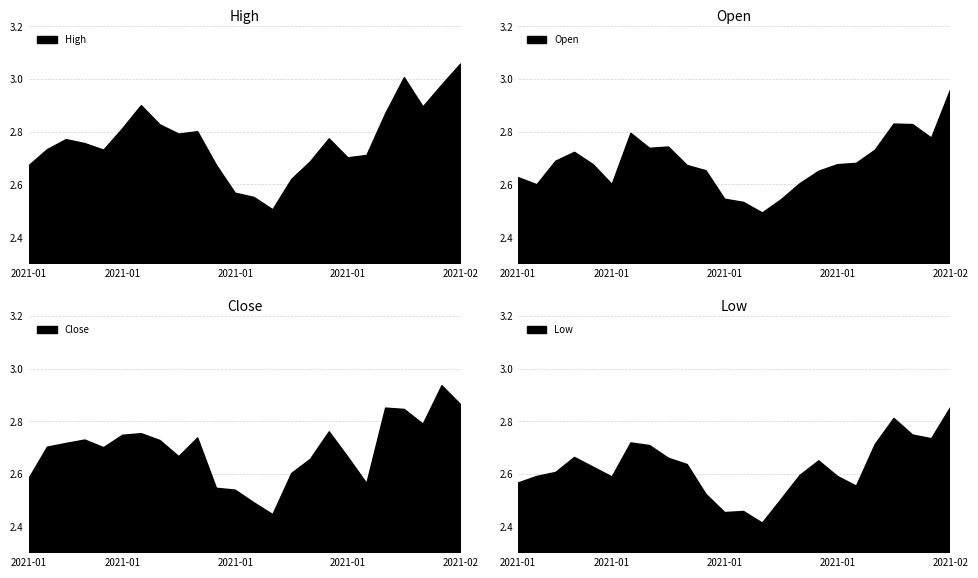

Reading left to right, what are all the values shown in this chart?

High: 2021-01-04=2.7	2021-01-05=2.7	2021-01-06=2.8	2021-01-07=2.8	2021-01-08=2.7	2021-01-11=2.8	2021-01-12=2.9	2021-01-13=2.8	2021-01-14=2.8	2021-01-15=2.8	2021-01-19=2.7	2021-01-20=2.6	2021-01-21=2.6	2021-01-22=2.5	2021-01-25=2.6	2021-01-26=2.7	2021-01-27=2.8	2021-01-28=2.7	2021-01-29=2.7	2021-02-01=2.9	2021-02-02=3.0	2021-02-03=2.9	2021-02-04=3.0	2021-02-05=3.1
Open: 2021-01-04=2.6	2021-01-05=2.6	2021-01-06=2.7	2021-01-07=2.7	2021-01-08=2.7	2021-01-11=2.6	2021-01-12=2.8	2021-01-13=2.7	2021-01-14=2.7	2021-01-15=2.7	2021-01-19=2.7	2021-01-20=2.5	2021-01-21=2.5	2021-01-22=2.5	2021-01-25=2.5	2021-01-26=2.6	2021-01-27=2.7	2021-01-28=2.7	2021-01-29=2.7	2021-02-01=2.7	2021-02-02=2.8	2021-02-03=2.8	2021-02-04=2.8	2021-02-05=3.0
Close: 2021-01-04=2.6	2021-01-05=2.7	2021-01-06=2.7	2021-01-07=2.7	2021-01-08=2.7	2021-01-11=2.7	2021-01-12=2.8	2021-01-13=2.7	2021-01-14=2.7	2021-01-15=2.7	2021-01-19=2.5	2021-01-20=2.5	2021-01-21=2.5	2021-01-22=2.4	2021-01-25=2.6	2021-01-26=2.7	2021-01-27=2.8	2021-01-28=2.7	2021-01-29=2.6	2021-02-01=2.8	2021-02-02=2.8	2021-02-03=2.8	2021-02-04=2.9	2021-02-05=2.9
Low: 2021-01-04=2.6	2021-01-05=2.6	2021-01-06=2.6	2021-01-07=2.7	2021-01-08=2.6	2021-01-11=2.6	2021-01-12=2.7	2021-01-13=2.7	2021-01-14=2.7	2021-01-15=2.6	2021-01-19=2.5	2021-01-20=2.5	2021-01-21=2.5	2021-01-22=2.4	2021-01-25=2.5	2021-01-26=2.6	2021-01-27=2.7	2021-01-28=2.6	2021-01-29=2.6	2021-02-01=2.7	2021-02-02=2.8	2021-02-03=2.7	2021-02-04=2.7	2021-02-05=2.9